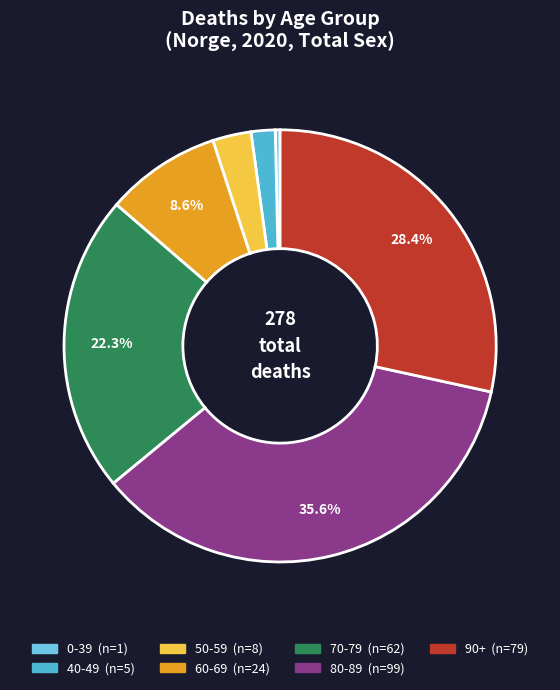

Is it true that 50-59 is 9% of the pie?

False